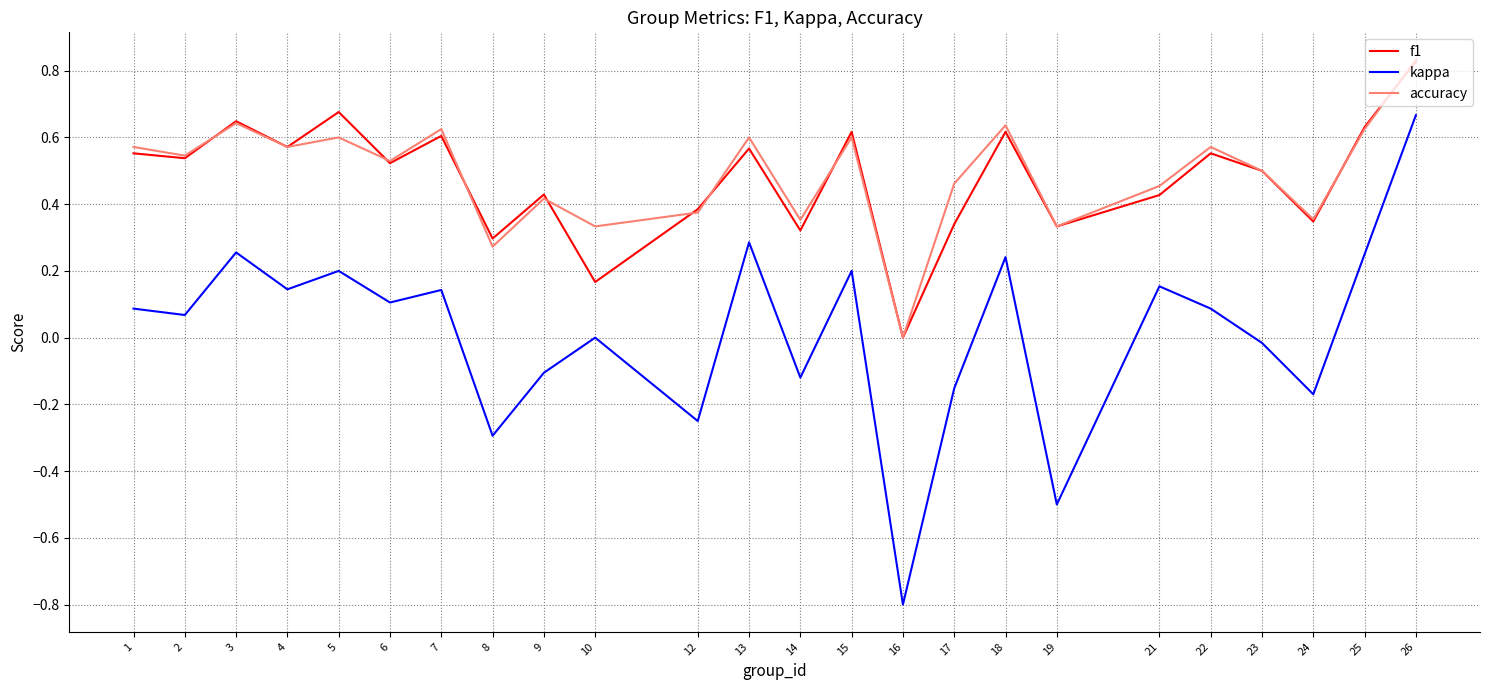

True or false: kappa and accuracy intersect in this chart.

False